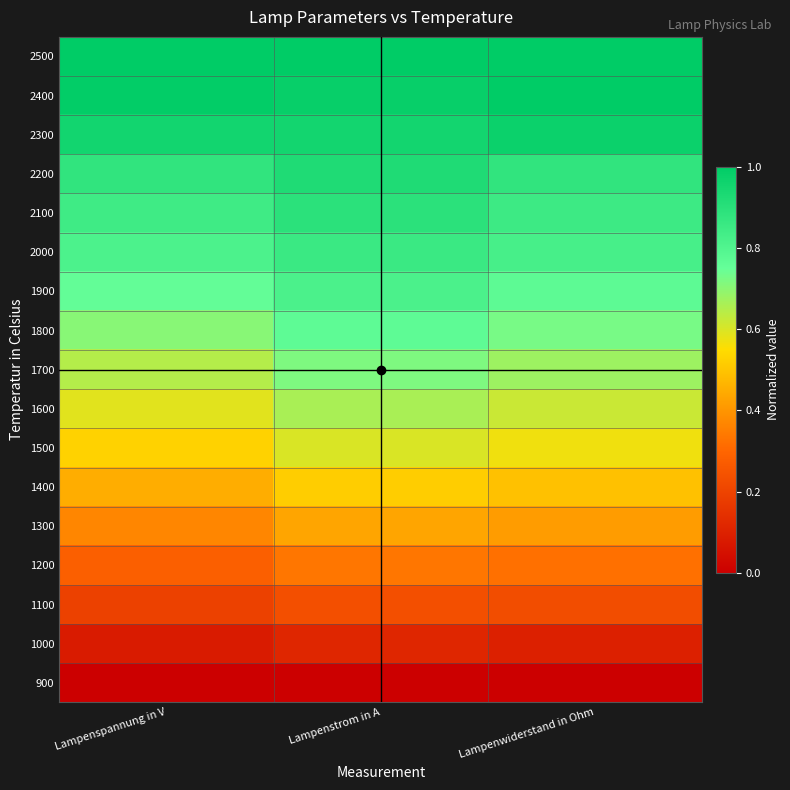

Reading right to left, extract all data points from this chart.

900: Lampenwiderstand in Ohm=0.0	Lampenstrom in A=0.0	Lampenspannung in V=0.0
1000: Lampenwiderstand in Ohm=0.1	Lampenstrom in A=0.1	Lampenspannung in V=0.1
1100: Lampenwiderstand in Ohm=0.2	Lampenstrom in A=0.2	Lampenspannung in V=0.2
1200: Lampenwiderstand in Ohm=0.3	Lampenstrom in A=0.3	Lampenspannung in V=0.3
1300: Lampenwiderstand in Ohm=0.4	Lampenstrom in A=0.4	Lampenspannung in V=0.4
1400: Lampenwiderstand in Ohm=0.5	Lampenstrom in A=0.5	Lampenspannung in V=0.4
1500: Lampenwiderstand in Ohm=0.6	Lampenstrom in A=0.6	Lampenspannung in V=0.5
1600: Lampenwiderstand in Ohm=0.6	Lampenstrom in A=0.7	Lampenspannung in V=0.6
1700: Lampenwiderstand in Ohm=0.7	Lampenstrom in A=0.7	Lampenspannung in V=0.6
1800: Lampenwiderstand in Ohm=0.7	Lampenstrom in A=0.8	Lampenspannung in V=0.7
1900: Lampenwiderstand in Ohm=0.8	Lampenstrom in A=0.8	Lampenspannung in V=0.8
2000: Lampenwiderstand in Ohm=0.8	Lampenstrom in A=0.9	Lampenspannung in V=0.8
2100: Lampenwiderstand in Ohm=0.8	Lampenstrom in A=0.9	Lampenspannung in V=0.8
2200: Lampenwiderstand in Ohm=0.9	Lampenstrom in A=0.9	Lampenspannung in V=0.9
2300: Lampenwiderstand in Ohm=1.0	Lampenstrom in A=0.9	Lampenspannung in V=1.0
2400: Lampenwiderstand in Ohm=1.0	Lampenstrom in A=1.0	Lampenspannung in V=1.0
2500: Lampenwiderstand in Ohm=1.0	Lampenstrom in A=1.0	Lampenspannung in V=1.0